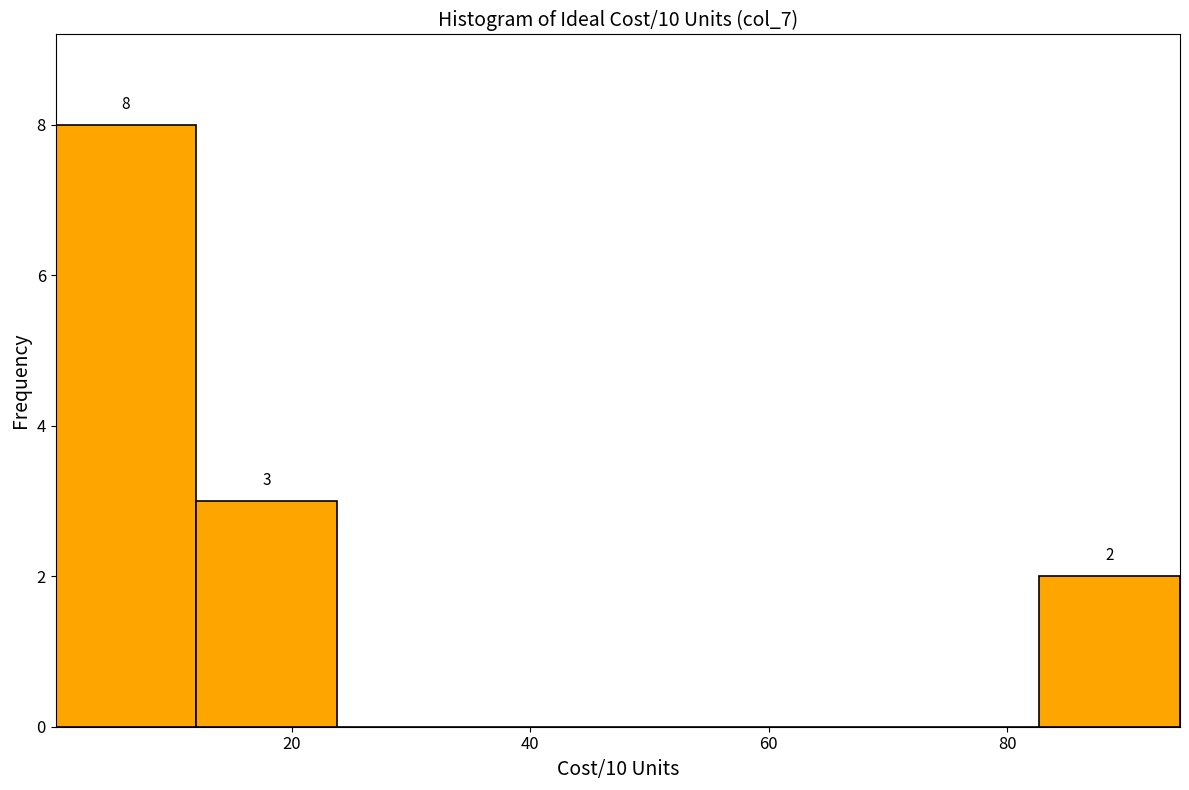

Over which range of the x-axis is the bar tallest?

0 to 12